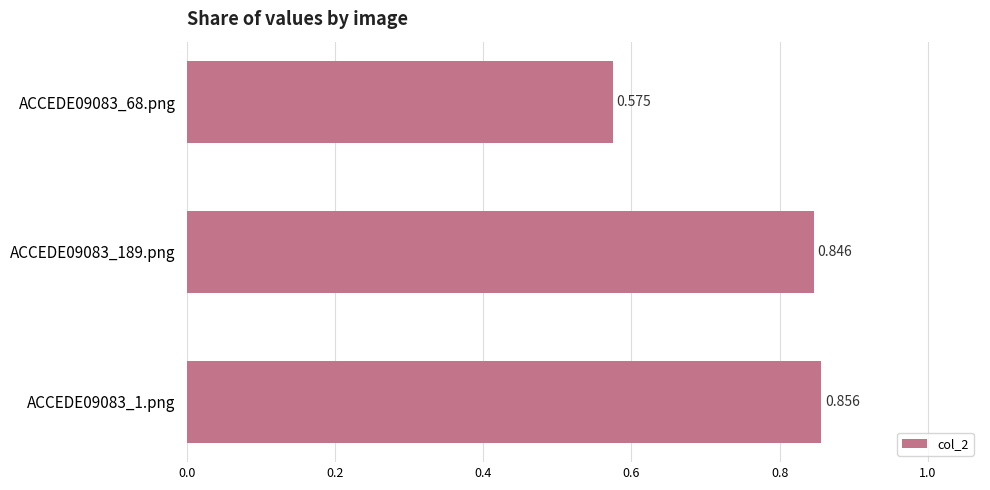

How many bars are there in total?

3